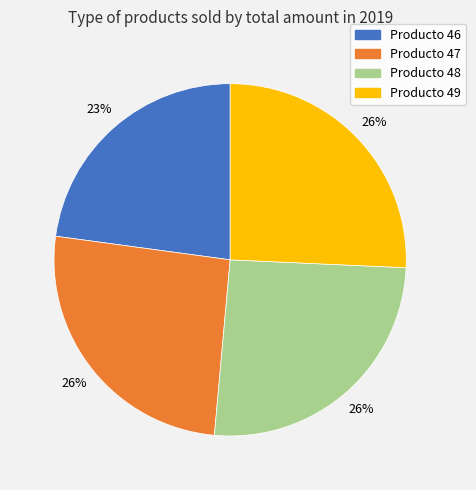

What percentage is the Producto 46 slice, to the nearest percent?

23%